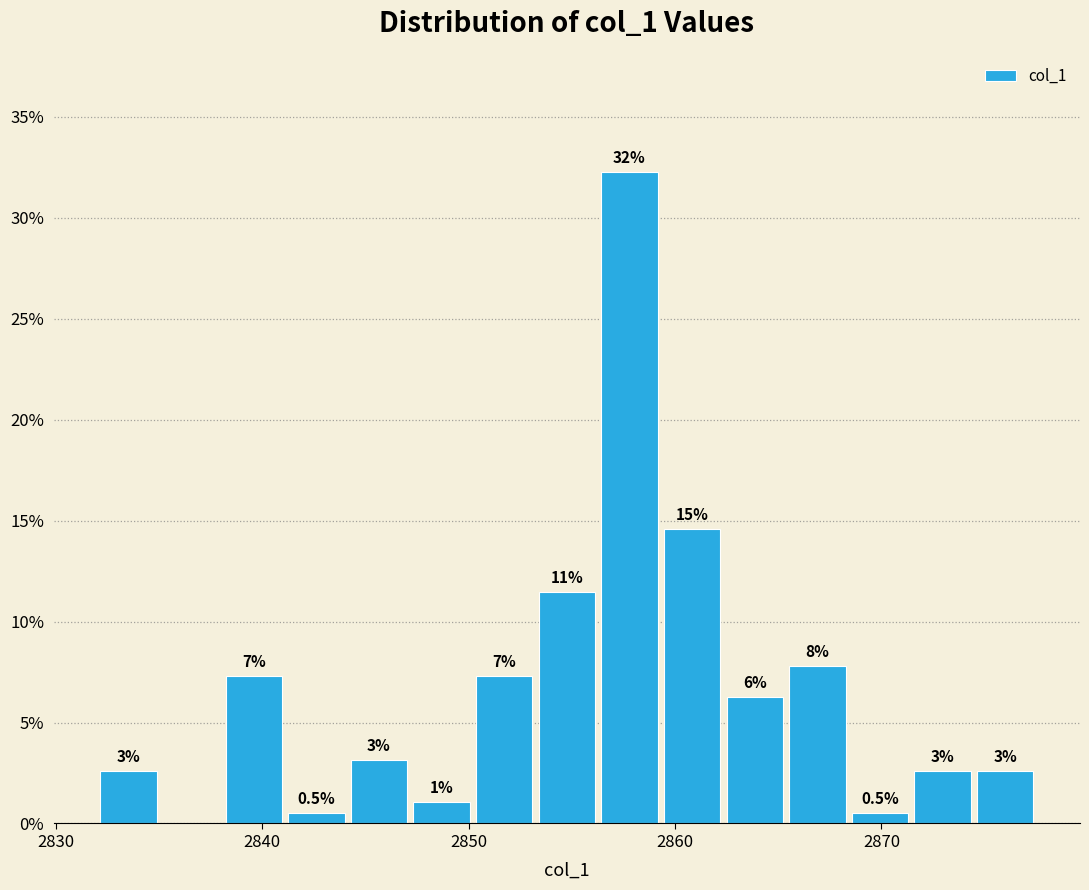

Read against the x-axis, roughly where is the centre of the tallest bar?

2858